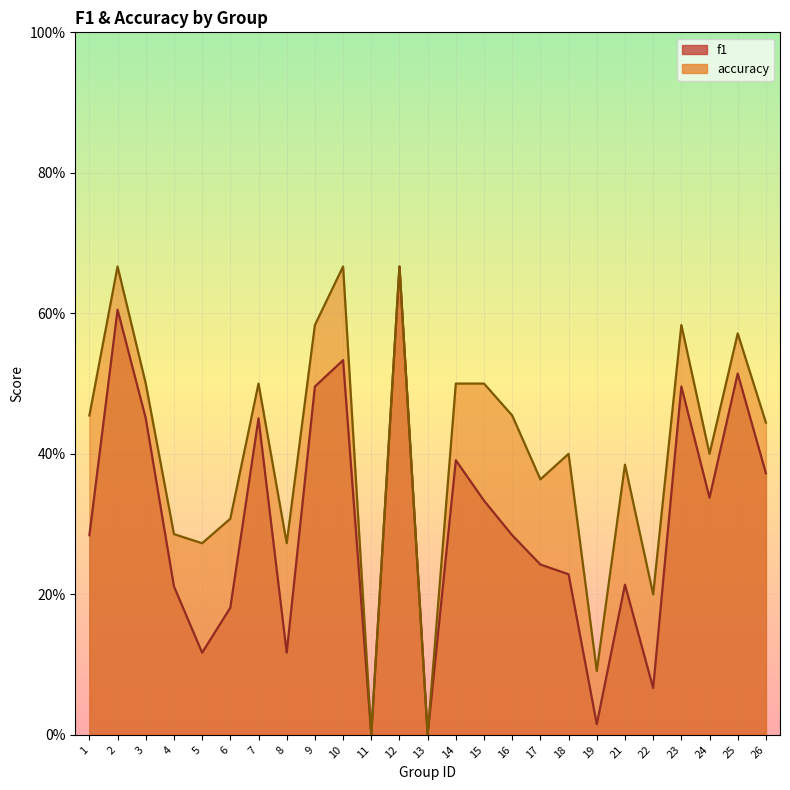

Which label corresponds to the largest value in the chart?

12